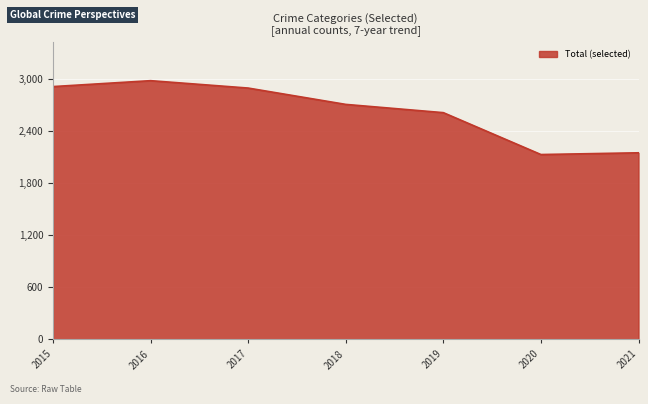

What is the maximum value shown in the chart?

2978